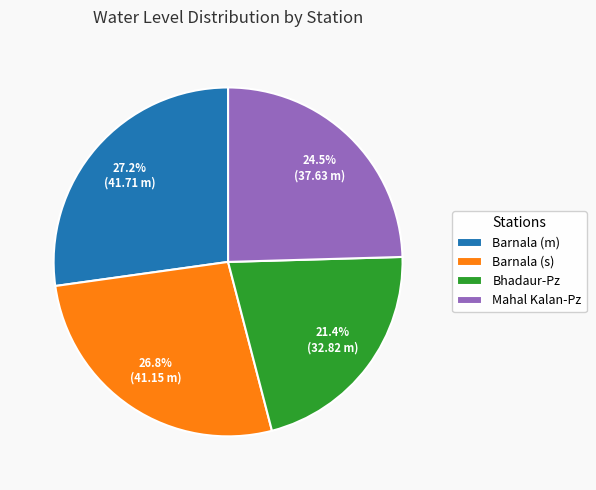

Which category has the smallest portion of the pie?

Bhadaur-Pz